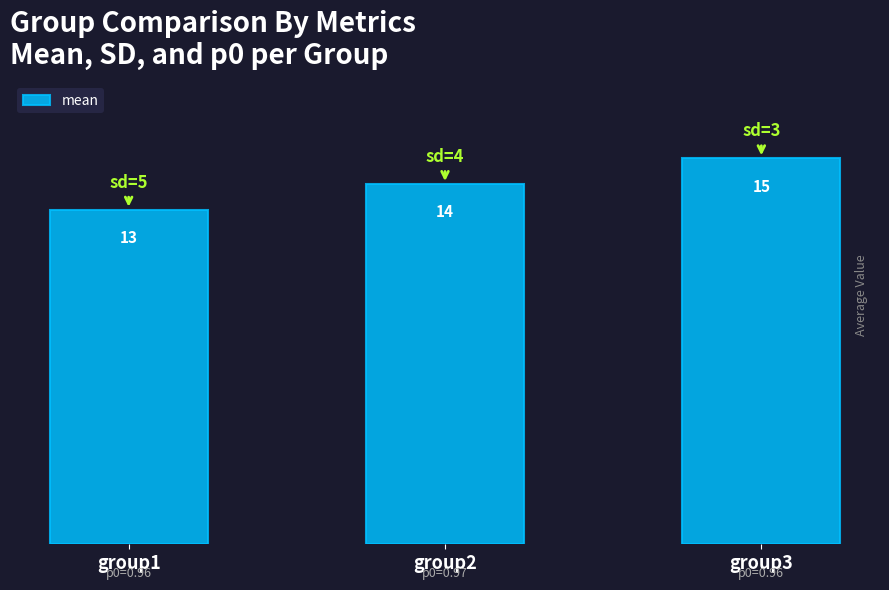

What is the maximum value shown in the chart?

15